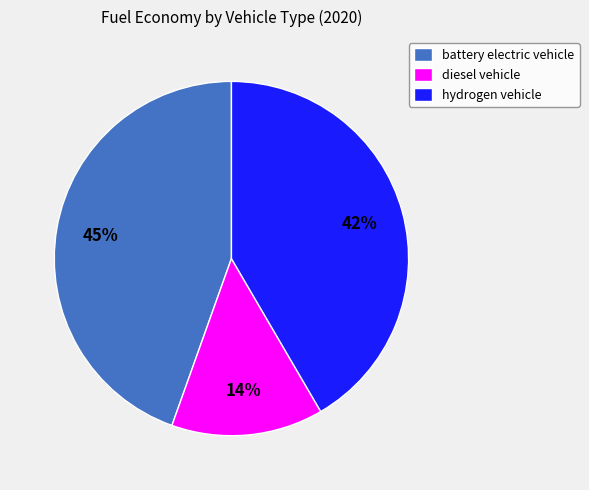

To the nearest percent, what percentage of the pie is hydrogen vehicle?

42%